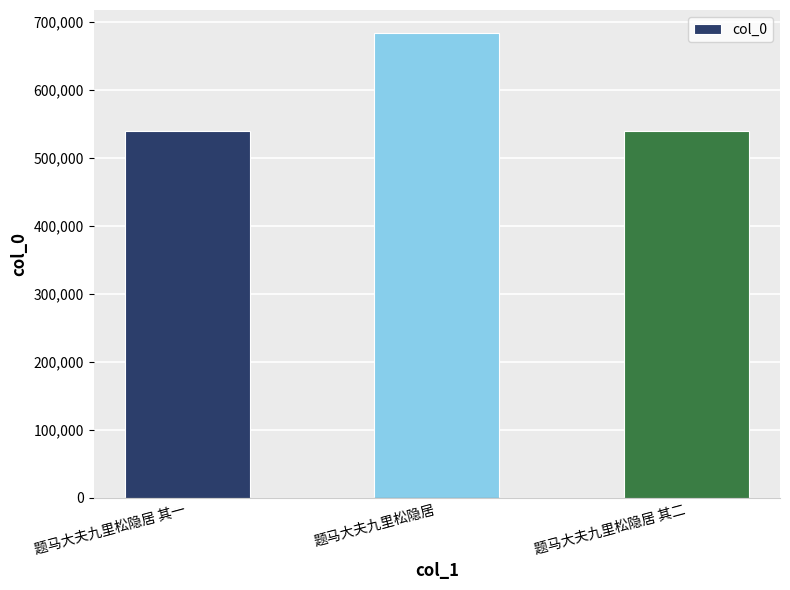

What is the difference between the maximum and minimum values?

144563